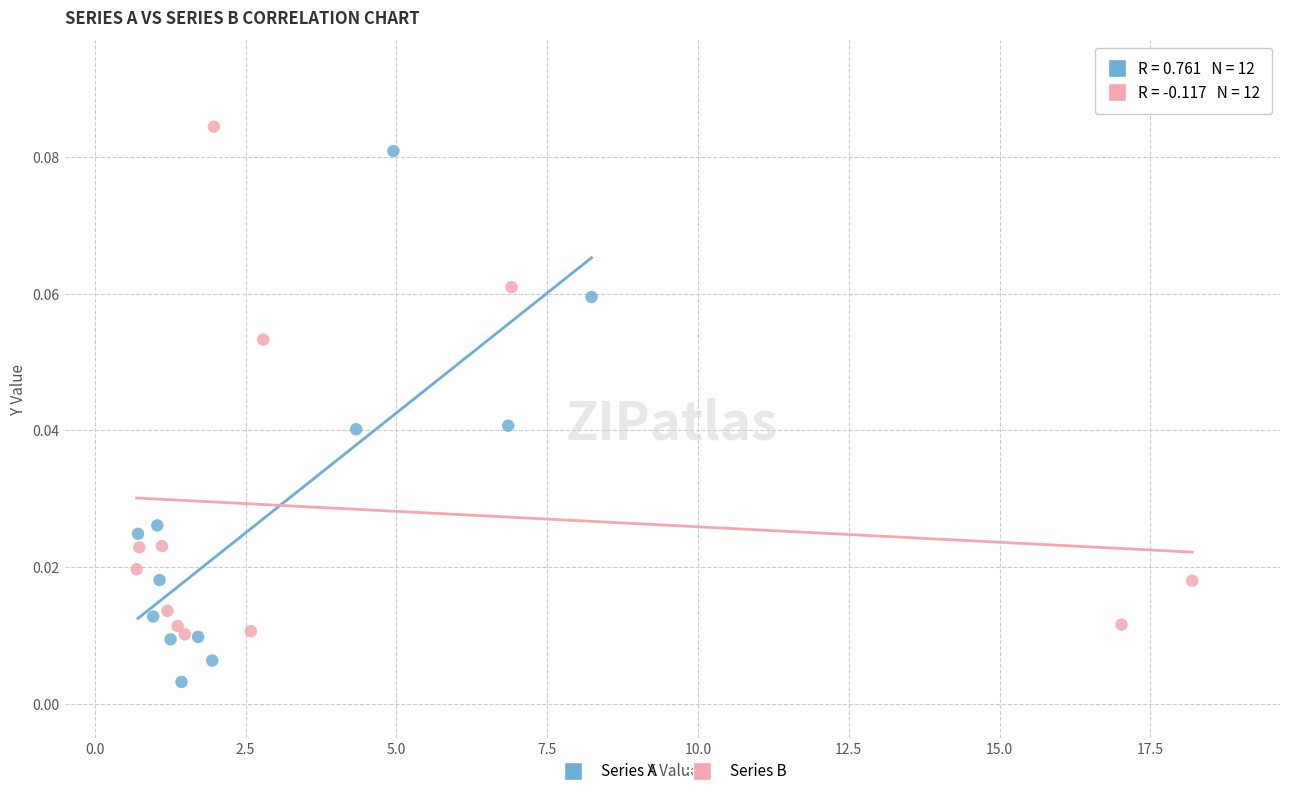

What are all the series names shown in the legend?

Series A, Series B